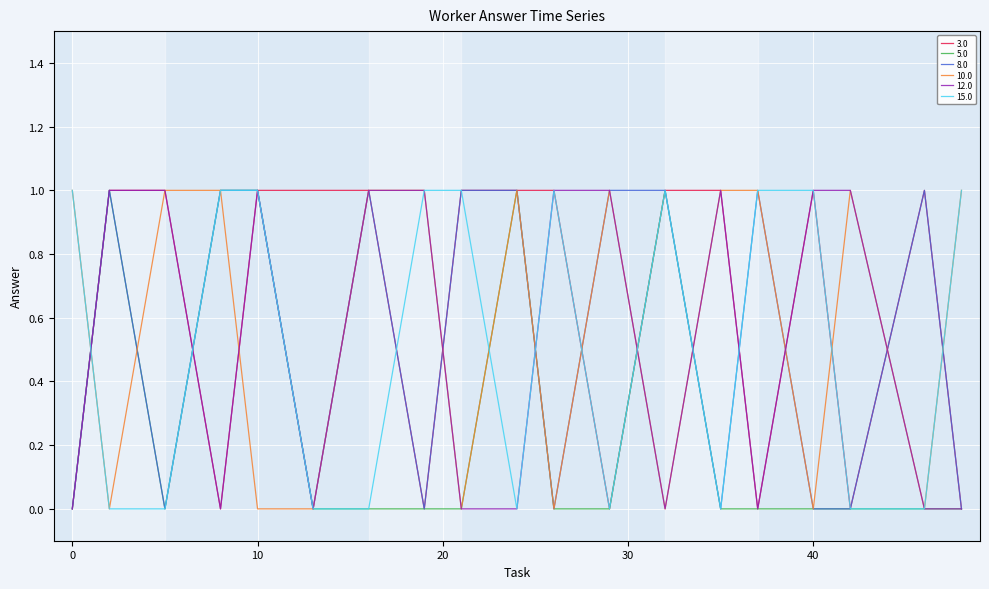

Where do 15.0 and 5.0 first cross each other?

0 and 2